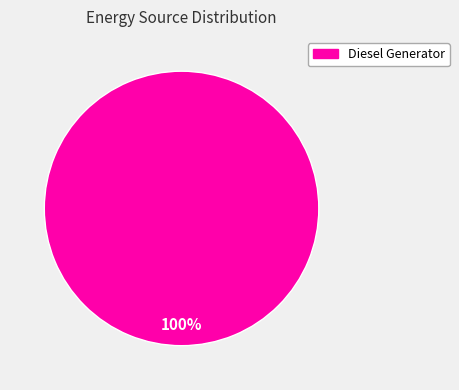

Is there any slice that represents more than half of the pie?

Yes